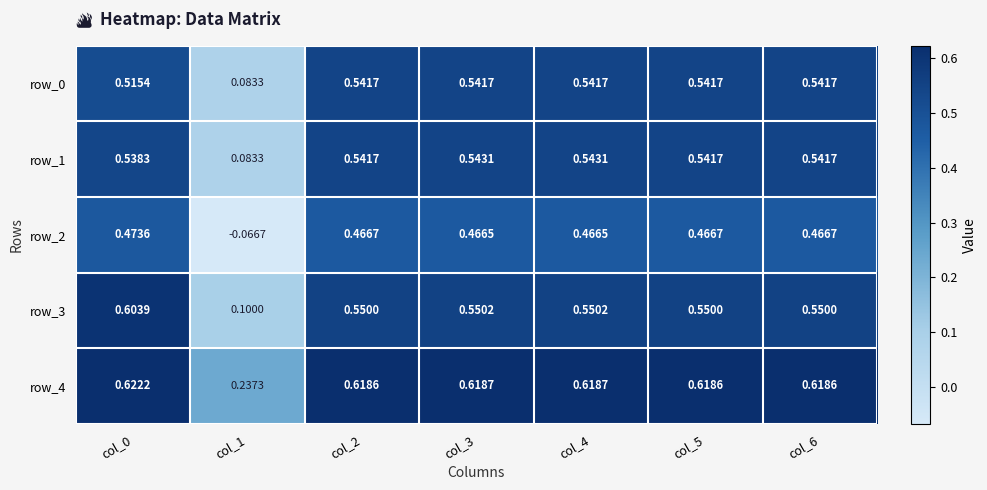

Is the value of row_0 at col_6 greater than the value of row_1 at col_3?

No